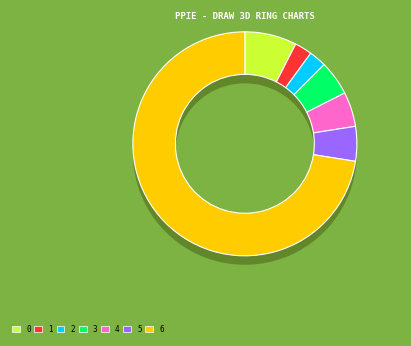

The A3/A- slice represents 18% of the pie. True or false?

False